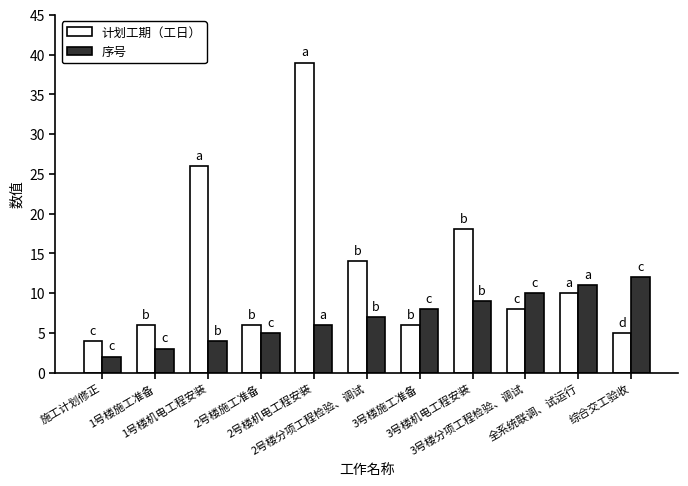

Which category has the lowest value in the 计划工期（工日） series?

施工计划修正